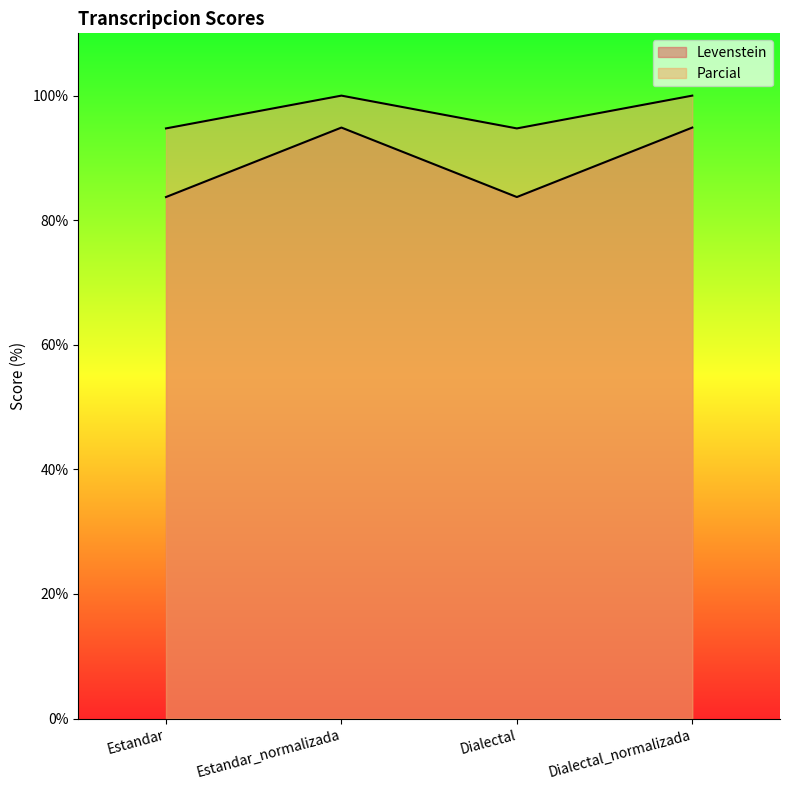

Which series has the widest spread of values?

Levenstein